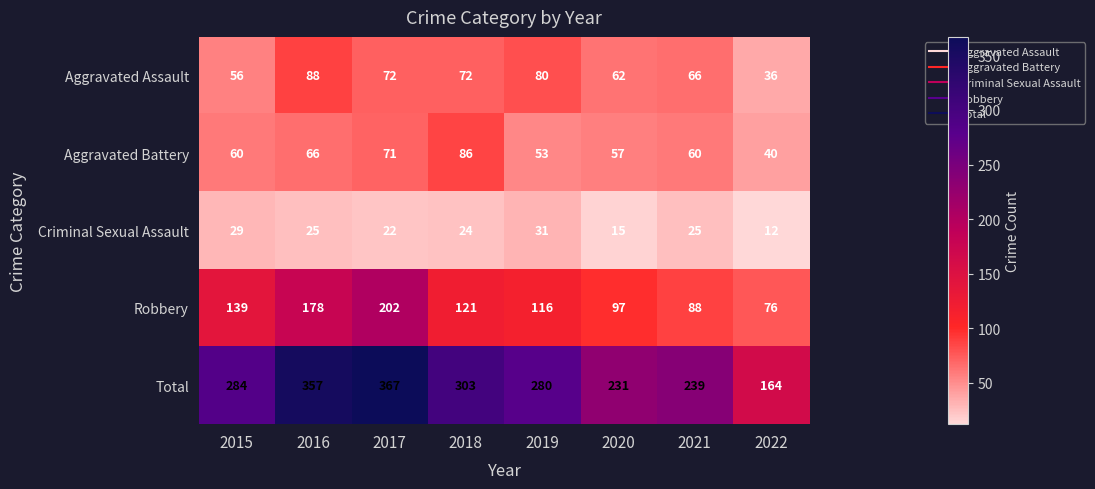

Is it true that Aggravated Assault equals 95 at 2017?

False